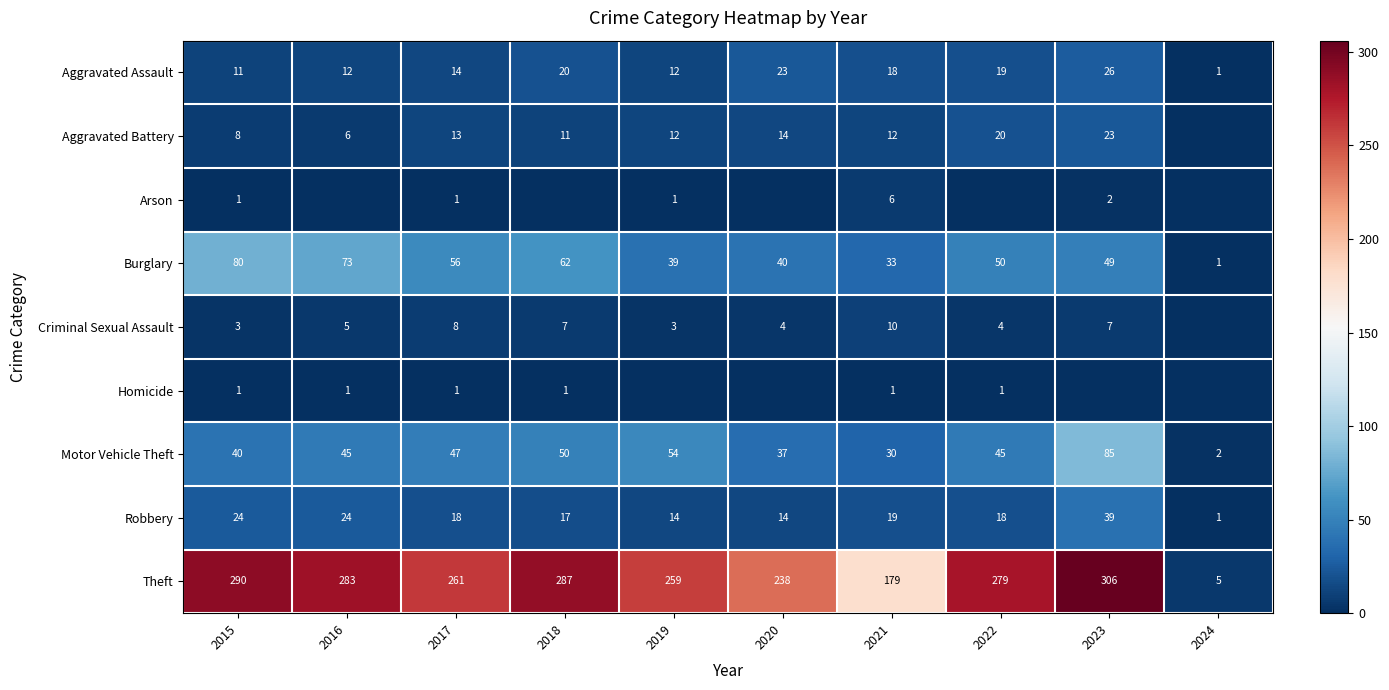

Is the value of Theft at 2022 greater than the value of Aggravated Battery at 2023?

Yes